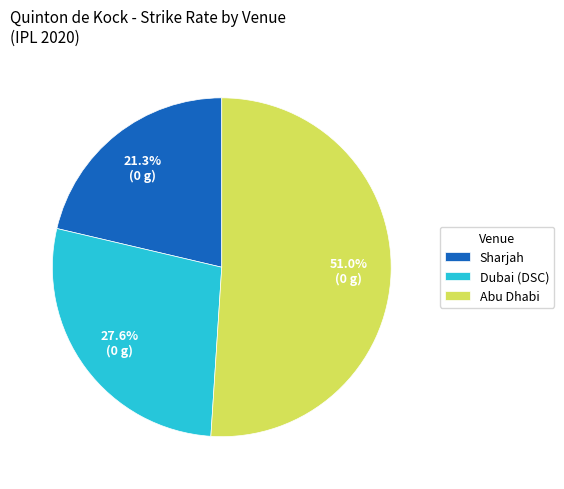

Which category has the biggest portion of the pie?

Abu Dhabi